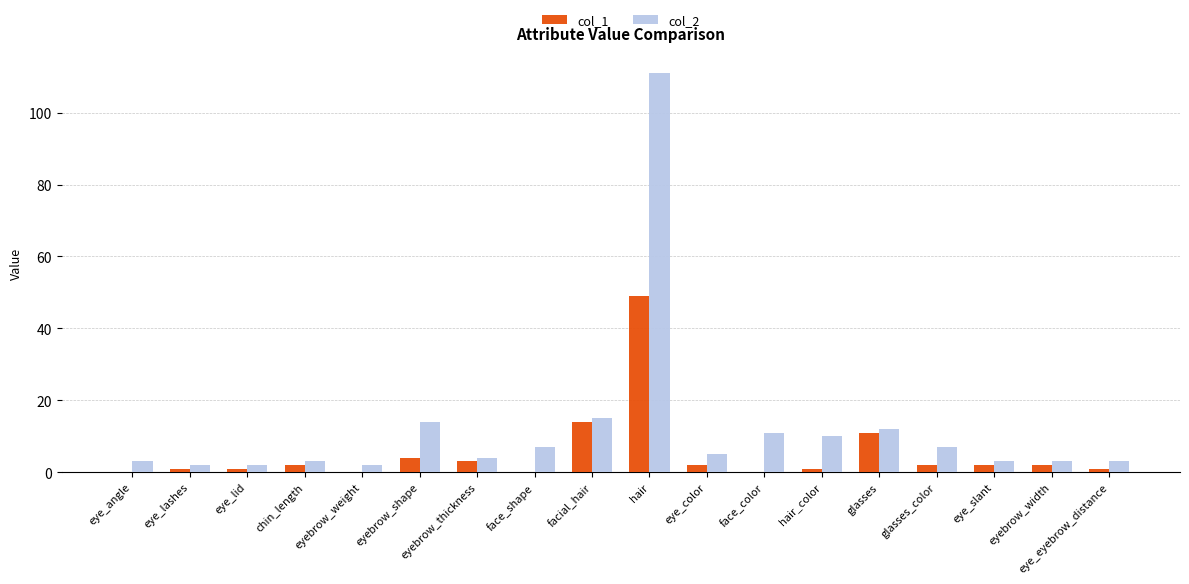

Are the bars horizontal?

No